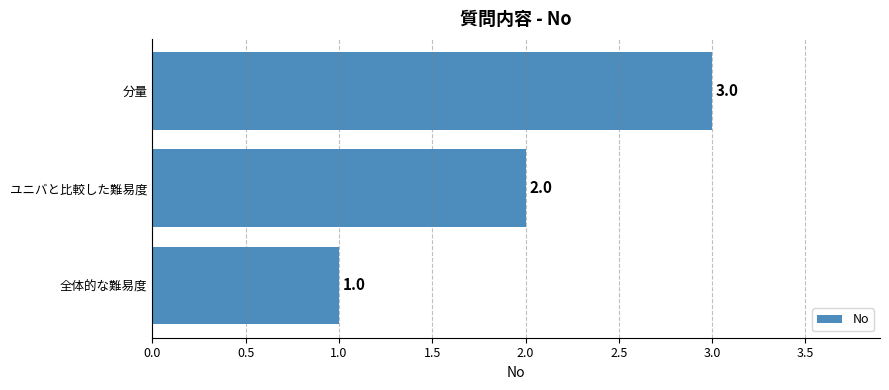

At which label is the value closest to 2?

ユニバと比較した難易度